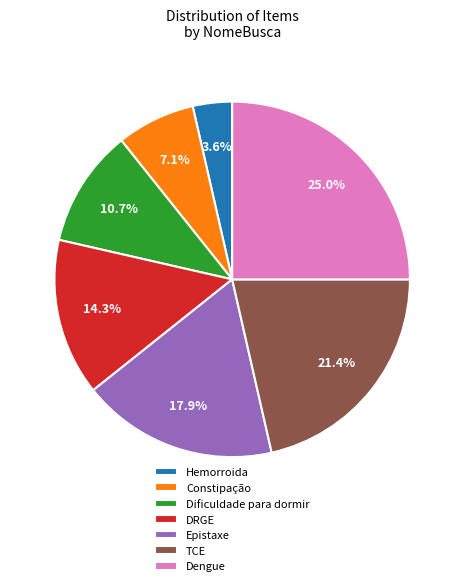

Combined, do TCE and Constipação account for over 50%?

No